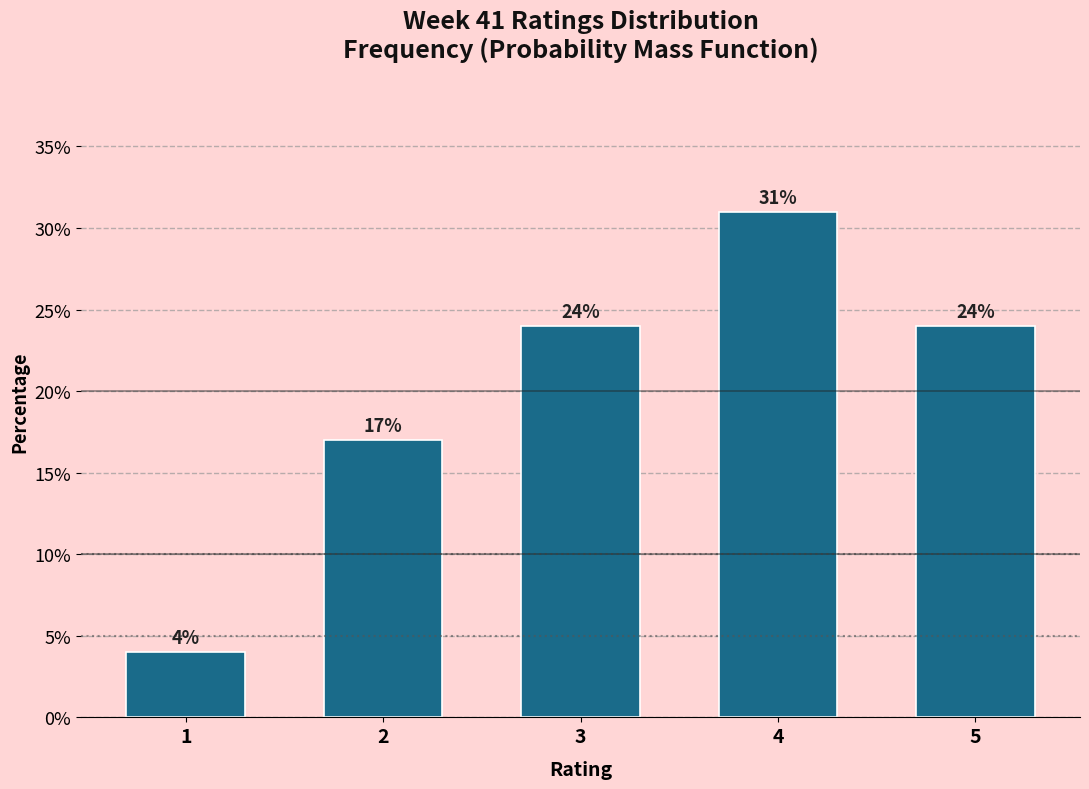

Reading right to left, list all the values displayed in this chart.

24	31	24	17	4